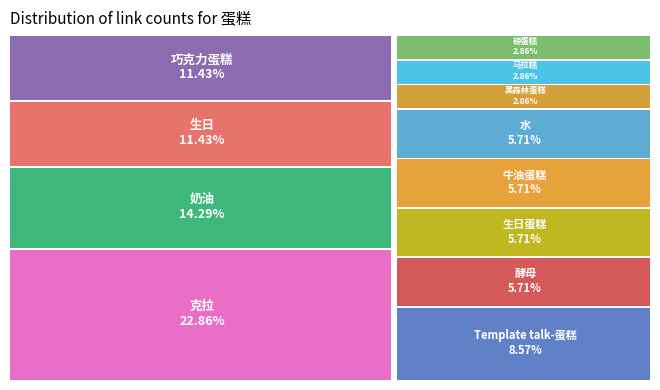

What percentage is the 奶油 slice, to the nearest percent?

14%